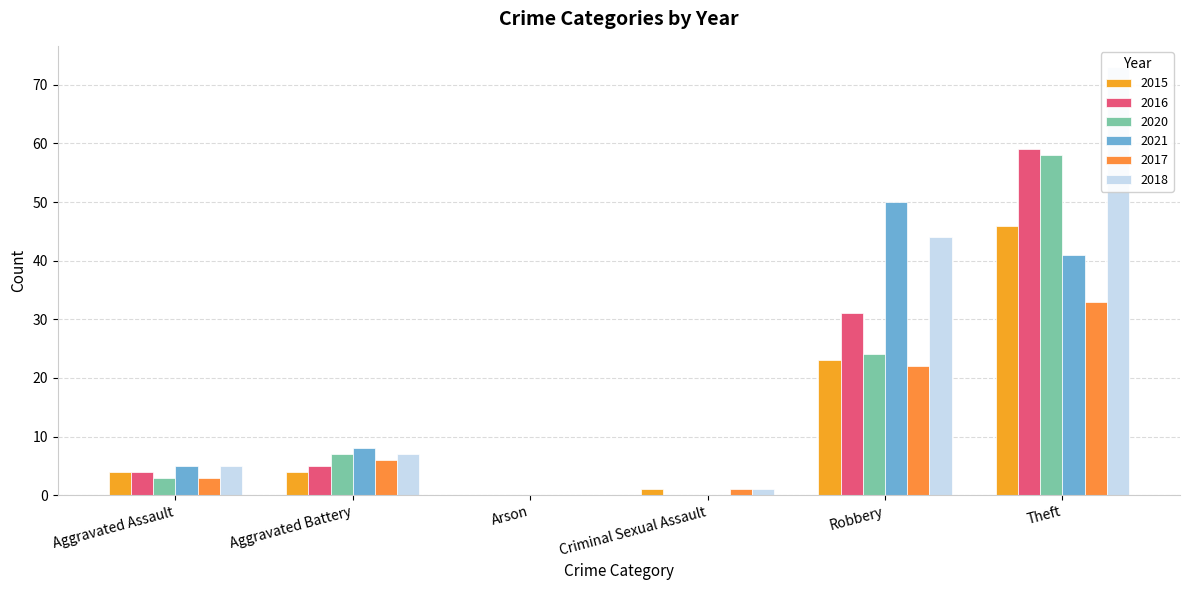

Count the number of data series in this chart.

6